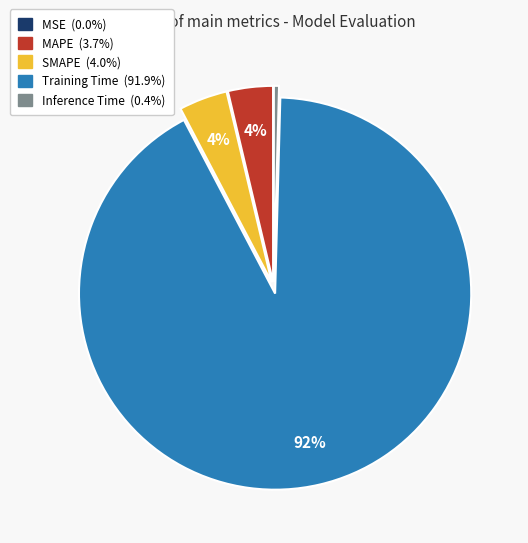

To the nearest percent, what is the difference between the largest and smallest slice percentages?

92%